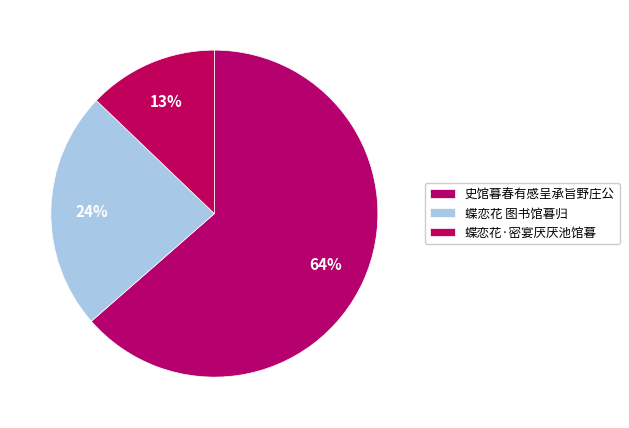

Which category accounts for the majority?

史馆暮春有感呈承旨野庄公